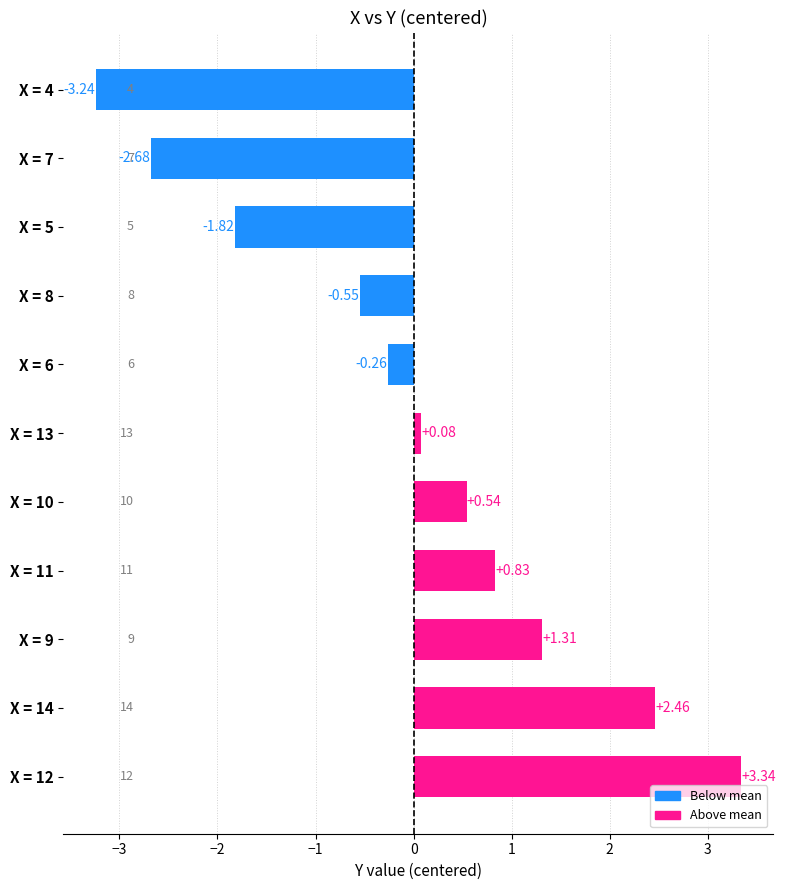

Are the bars grouped side by side (vs. stacked)?

No